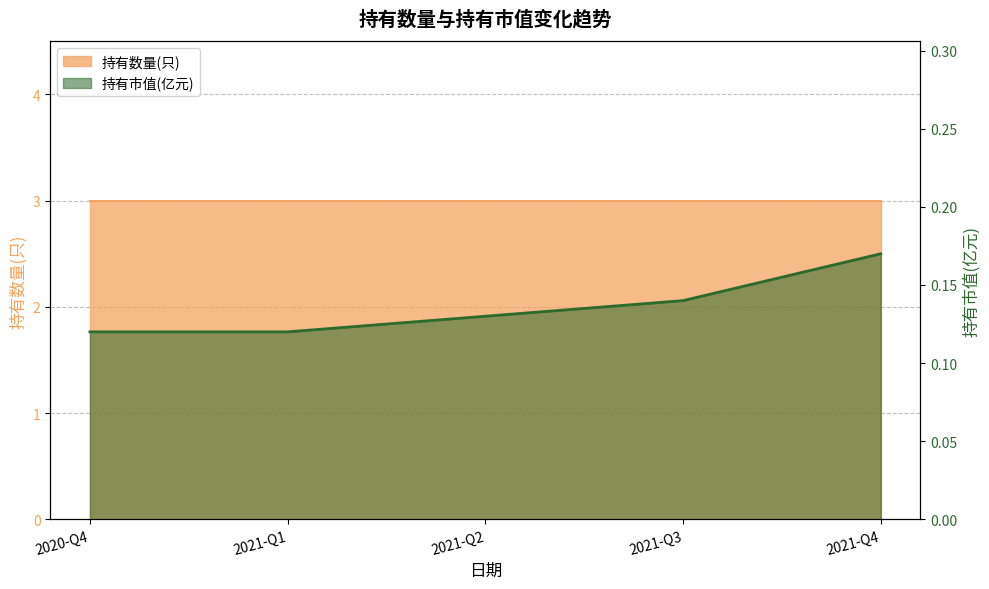

List the labels in order of value, largest first.

2021-Q4, 2021-Q3, 2021-Q2, 2020-Q4, 2021-Q1